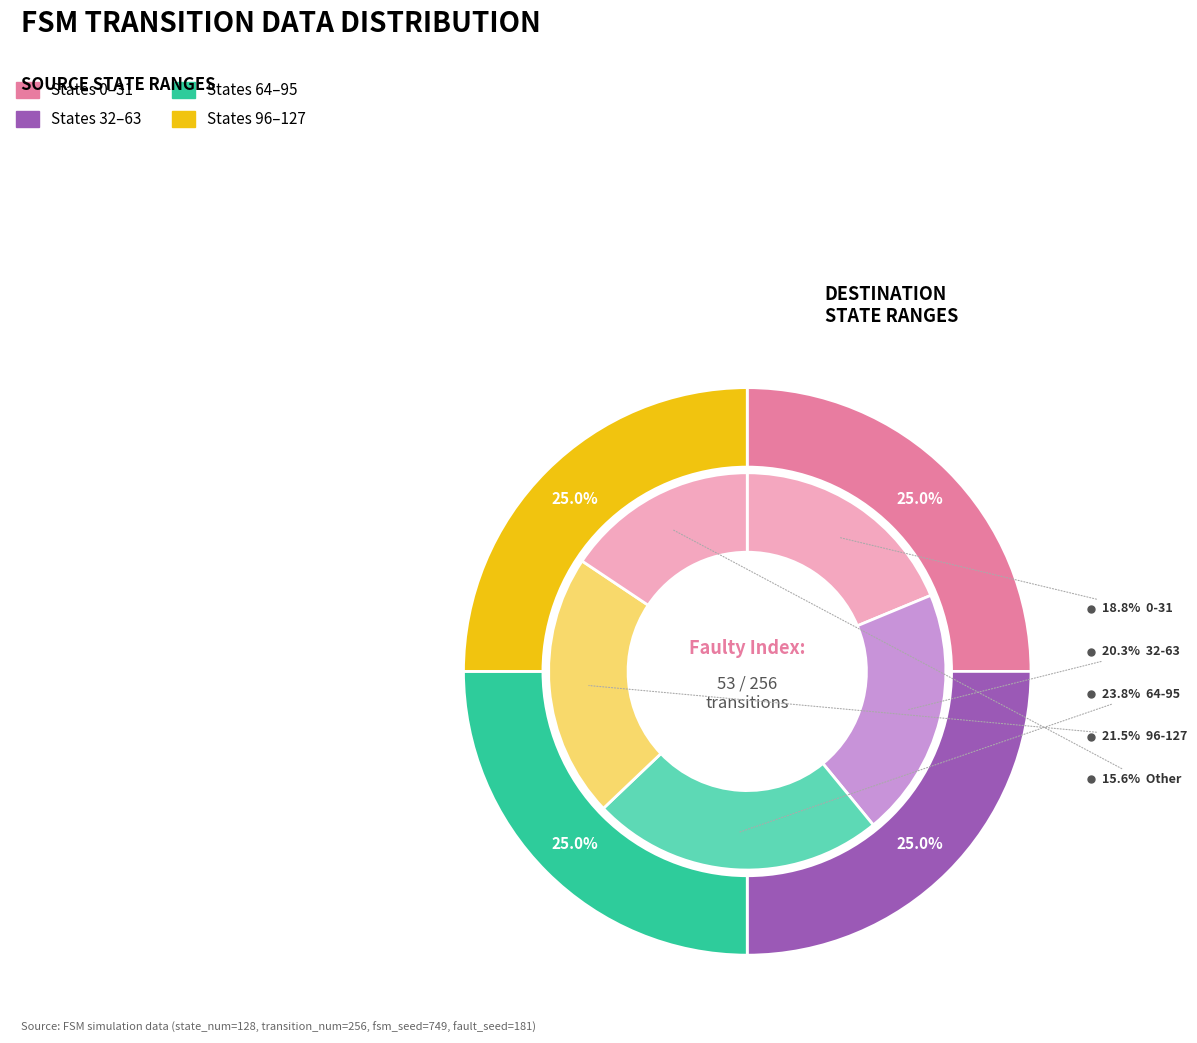

What percentage do 23 and 8 together represent?

7.7%